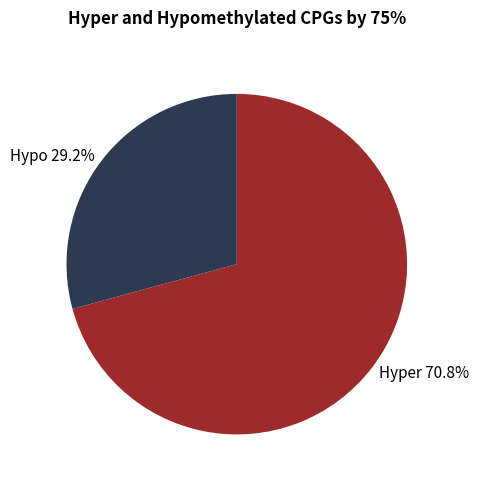

Rank the categories by value from lowest to highest.

Hypo 29.2%, Hyper 70.8%